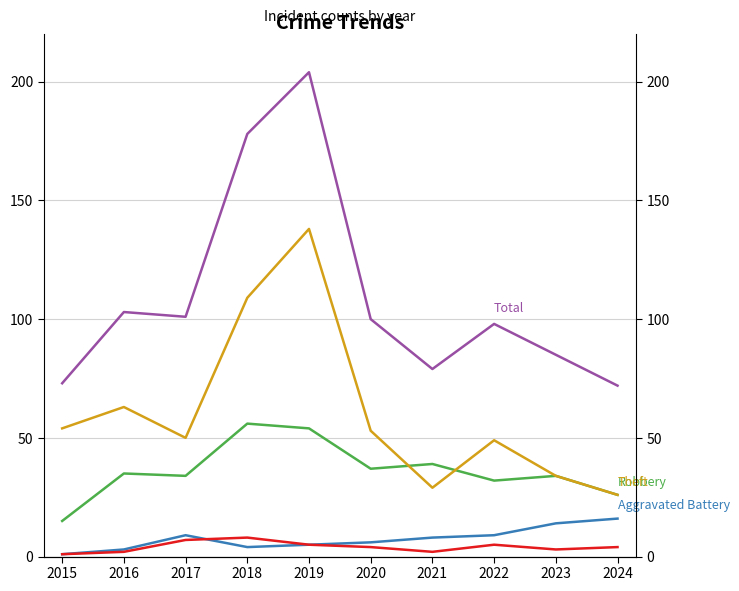

In Theft, how many points are higher than both neighbors (excluding endpoints)?

3